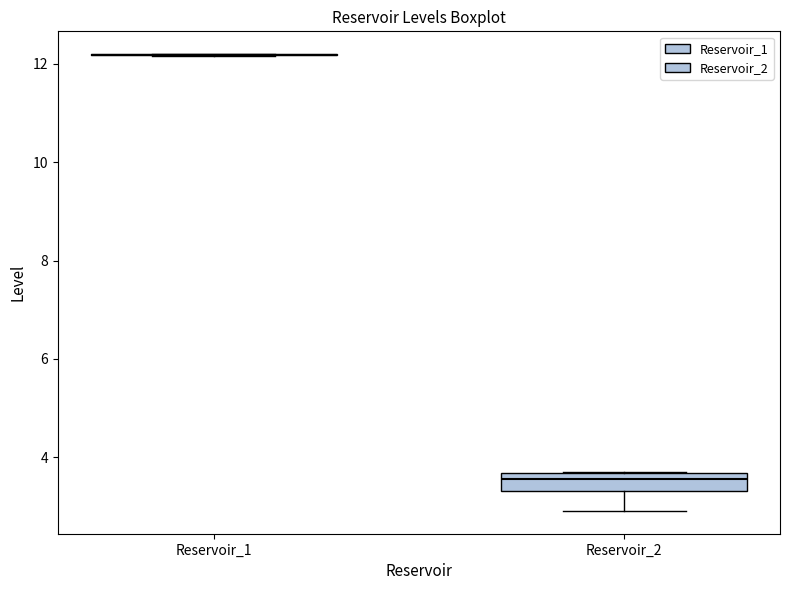

Reading left to right, read every box against the y-axis: the position of its median line, the range the box covers, and the ends of its whiskers. The values are not printed on the chart, so give them approximately, as read against the axis.

Reservoir_1: box collapsed to a line at 12.2, whiskers 12.2 to 12.2
Reservoir_2: median 3.6 (just below the box's upper edge), box 3.4 to 3.6, whiskers 3.0 to 3.8